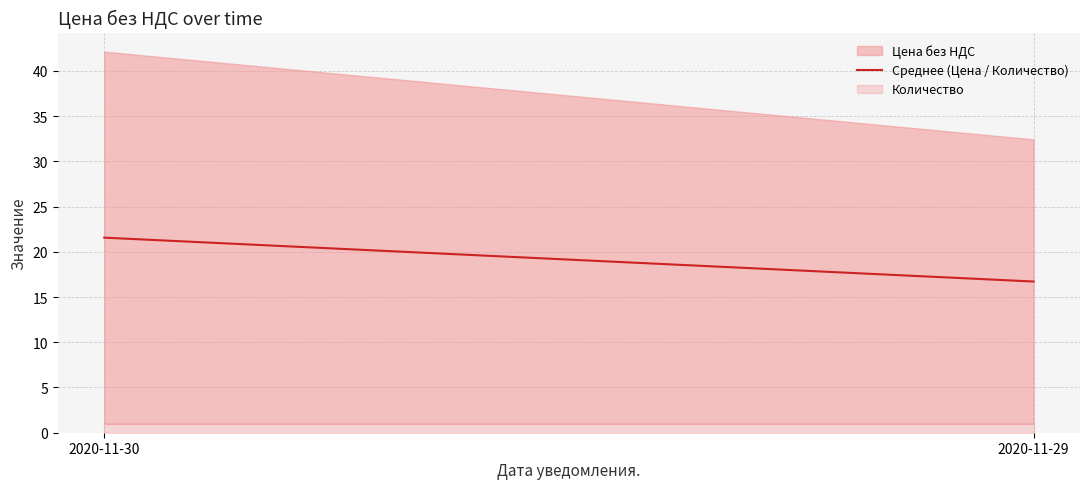

How many data points are above 21?

1